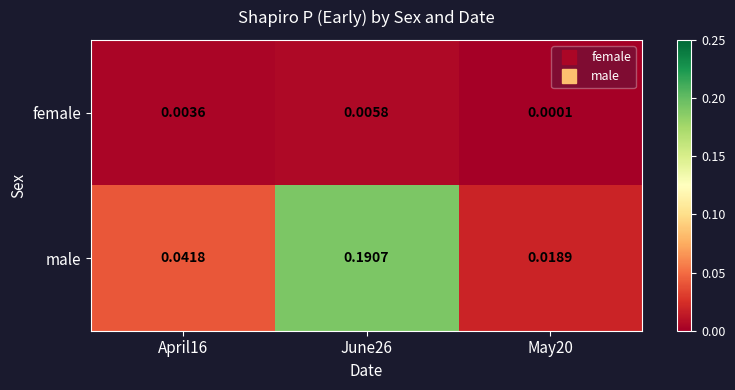

Which series has the widest spread of values?

male